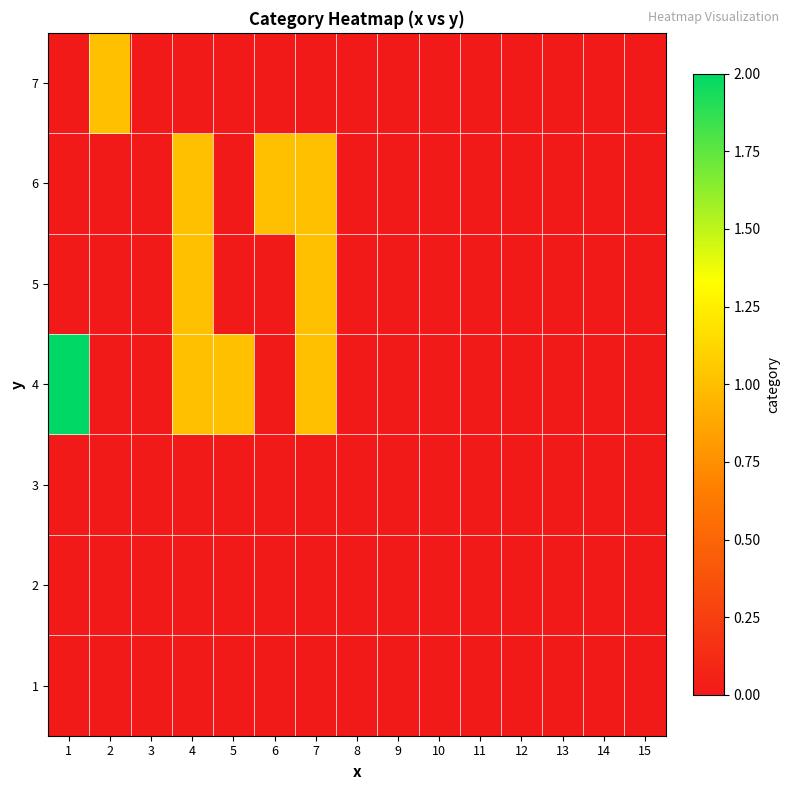

Reading left to right, what are all the values shown in this chart?

1: 1=0	2=0	3=0	4=0	5=0	6=0	7=0	8=0	9=0	10=0	11=0	12=0	13=0	14=0	15=0
2: 1=0	2=0	3=0	4=0	5=0	6=0	7=0	8=0	9=0	10=0	11=0	12=0	13=0	14=0	15=0
3: 1=0	2=0	3=0	4=0	5=0	6=0	7=0	8=0	9=0	10=0	11=0	12=0	13=0	14=0	15=0
4: 1=2	2=0	3=0	4=1	5=1	6=0	7=1	8=0	9=0	10=0	11=0	12=0	13=0	14=0	15=0
5: 1=0	2=0	3=0	4=1	5=0	6=0	7=1	8=0	9=0	10=0	11=0	12=0	13=0	14=0	15=0
6: 1=0	2=0	3=0	4=1	5=0	6=1	7=1	8=0	9=0	10=0	11=0	12=0	13=0	14=0	15=0
7: 1=0	2=1	3=0	4=0	5=0	6=0	7=0	8=0	9=0	10=0	11=0	12=0	13=0	14=0	15=0